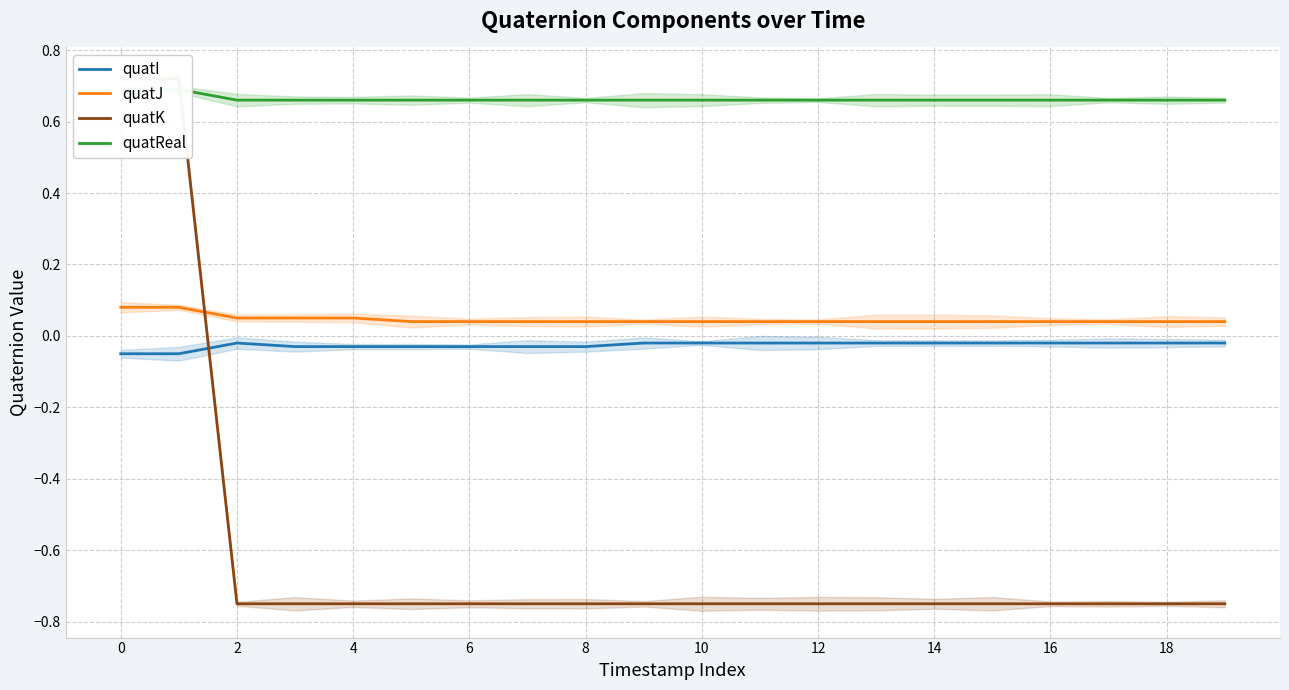

True or false: quatJ and quatI intersect in this chart.

False